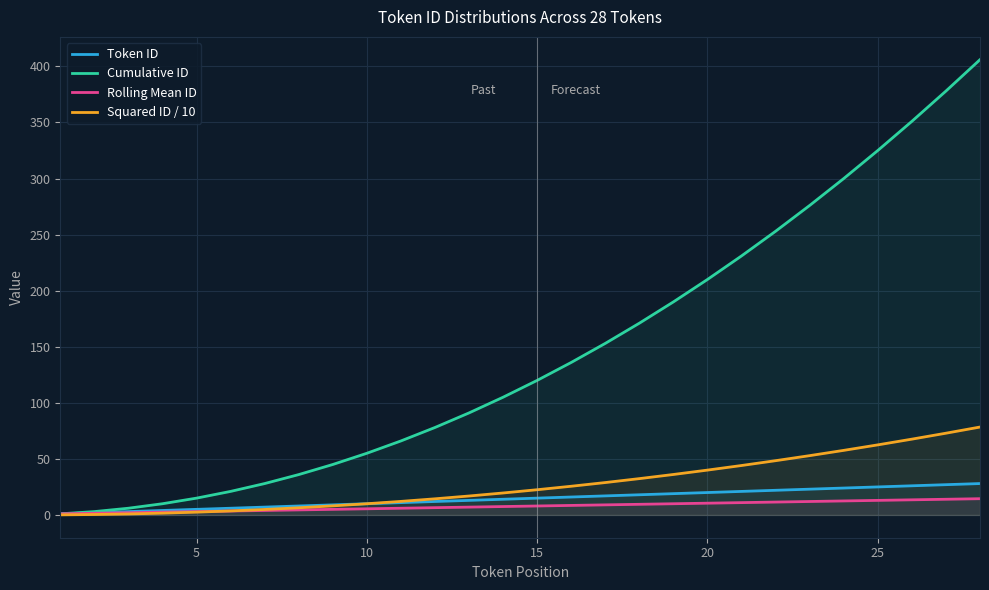

Reading right to left, transcribe all the data shown in this chart.

Token ID: 28.0	27.0	26.0	25.0	24.0	23.0	22.0	21.0	20.0	19.0	18.0	17.0	16.0	15.0	14.0	13.0	12.0	11.0	10.0	9.0	8.0	7.0	6.0	5.0	4.0	3.0	2.0	1.0
Cumulative ID: 406.0	378.0	351.0	325.0	300.0	276.0	253.0	231.0	210.0	190.0	171.0	153.0	136.0	120.0	105.0	91.0	78.0	66.0	55.0	45.0	36.0	28.0	21.0	15.0	10.0	6.0	3.0	1.0
Rolling Mean ID: 14.5	14.0	13.5	13.0	12.5	12.0	11.5	11.0	10.5	10.0	9.5	9.0	8.5	8.0	7.5	7.0	6.5	6.0	5.5	5.0	4.5	4.0	3.5	3.0	2.5	2.0	1.5	1.0
Squared ID / 10: 78.4	72.9	67.6	62.5	57.6	52.9	48.4	44.1	40.0	36.1	32.4	28.9	25.6	22.5	19.6	16.9	14.4	12.1	10.0	8.1	6.4	4.9	3.6	2.5	1.6	0.9	0.4	0.1